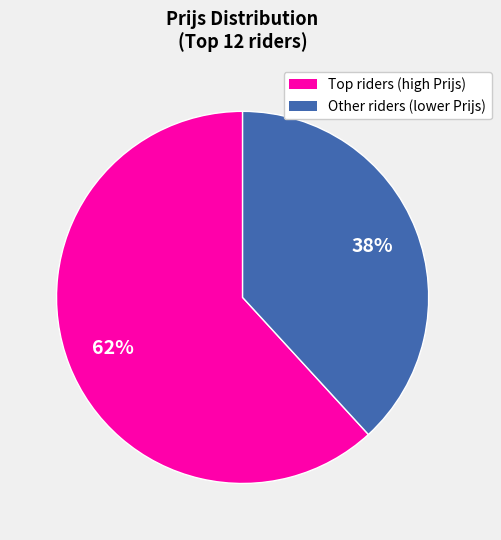

To the nearest percent, what is the average slice percentage?

50%